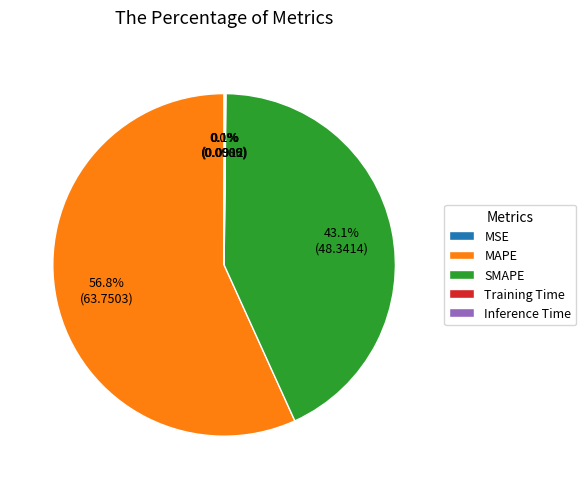

What is the largest slice in the pie chart?

MAPE